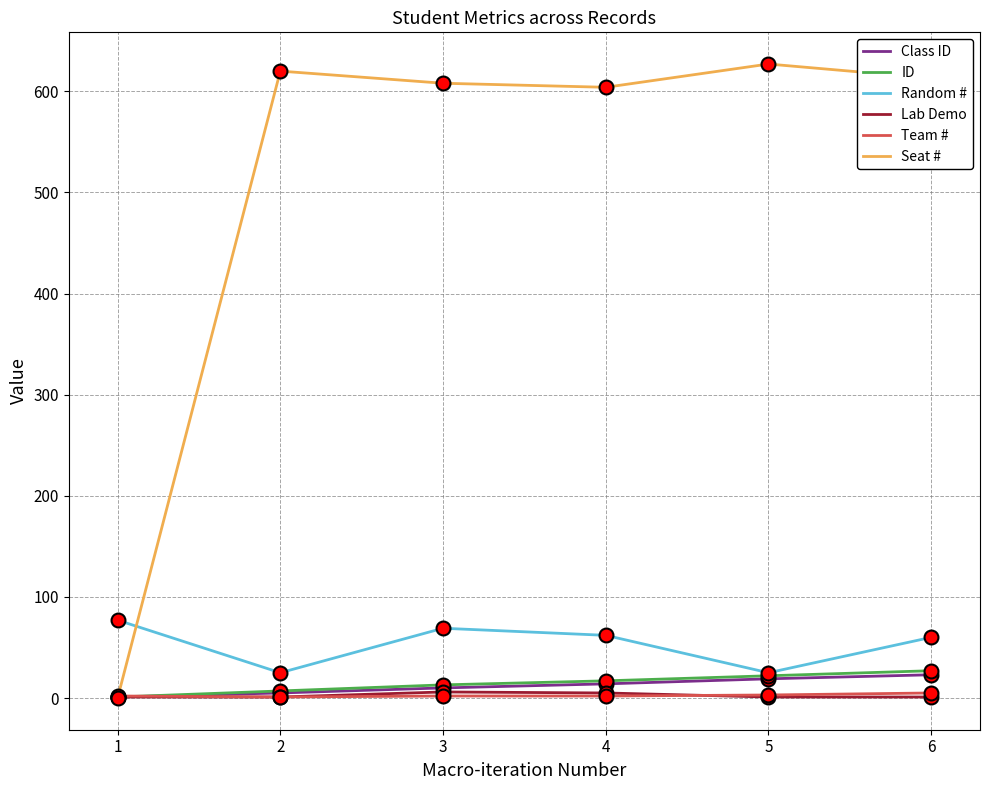

True or false: Team # and Random # intersect in this chart.

False